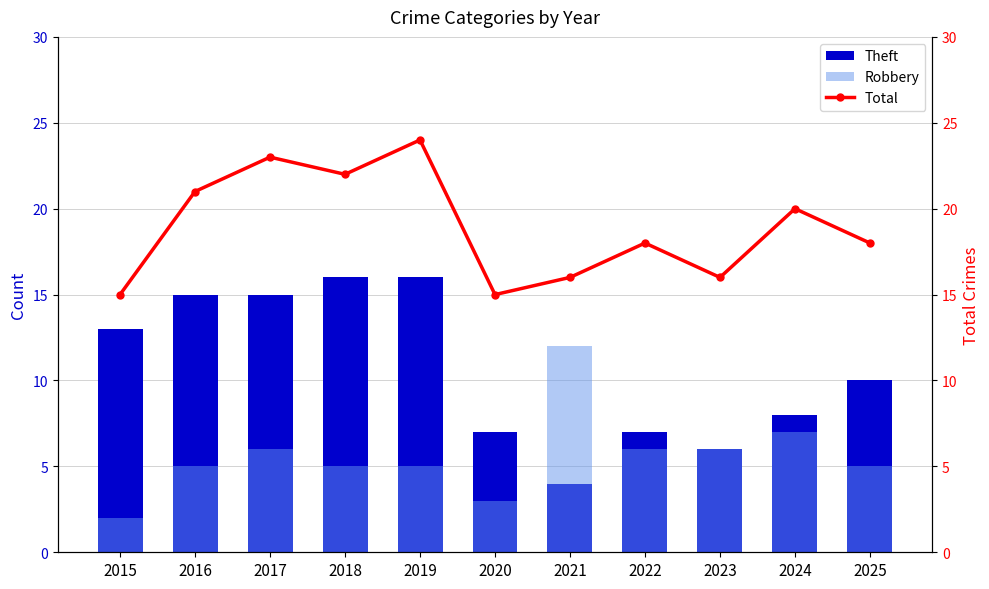

What is the average value of the Total series?

19